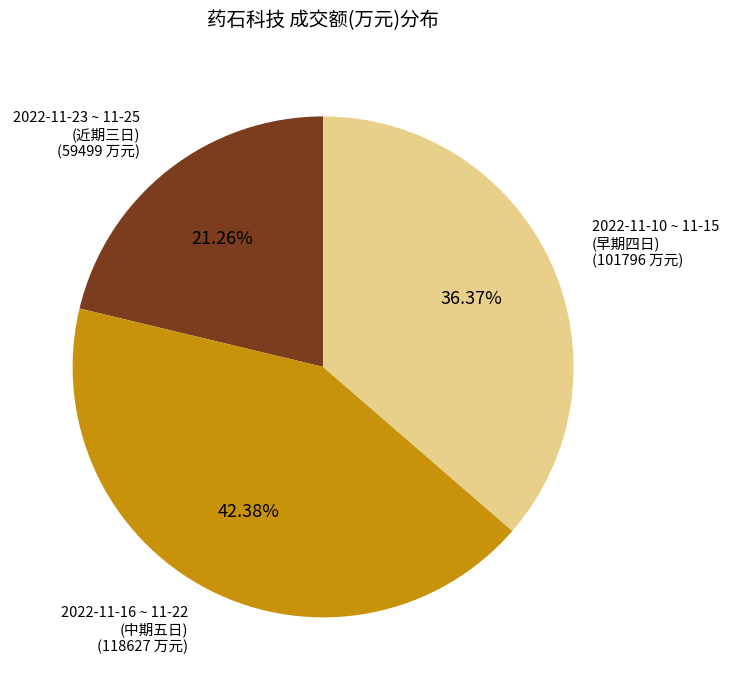

To the nearest percent, what is the difference between the largest and smallest slice percentages?

21%